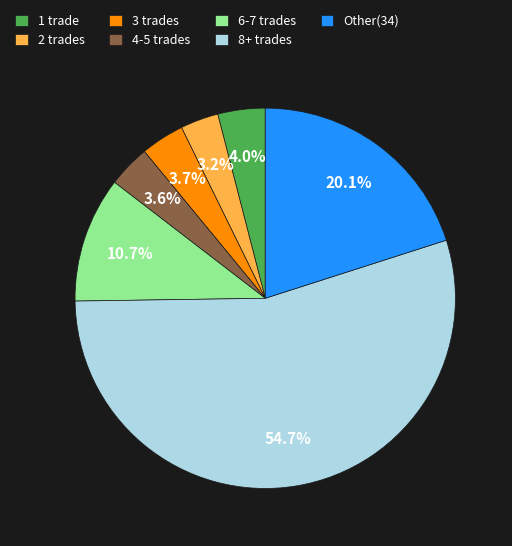

Does 4-5 trades represent more than half of the total?

No